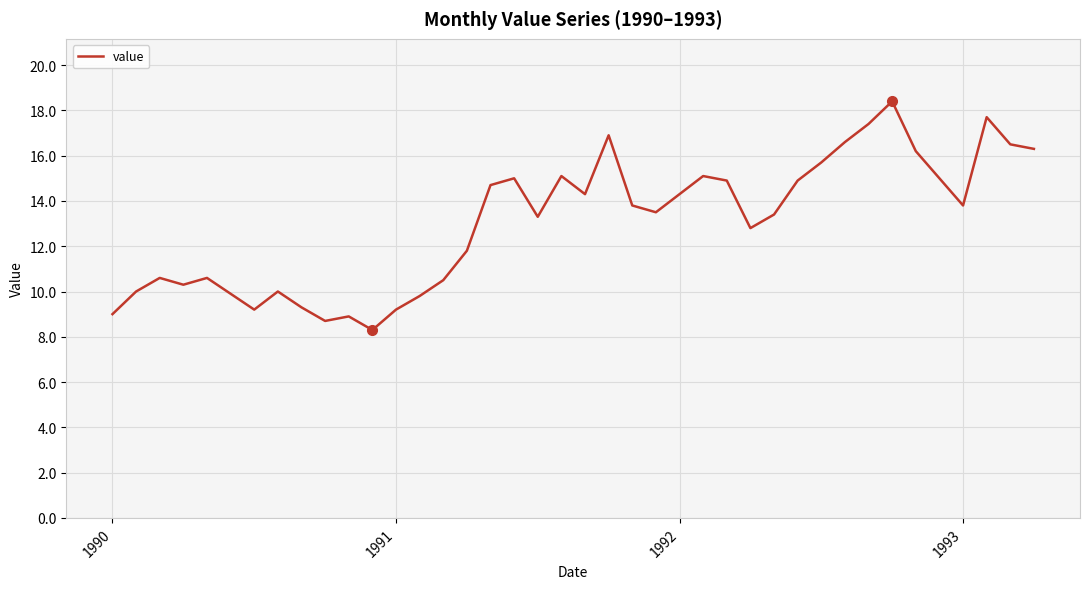

What is the average value?

13.0